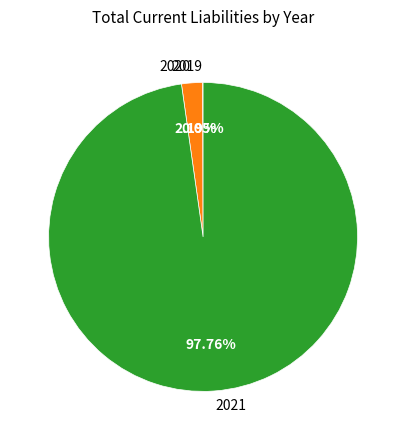

Which slice is the largest?

2021